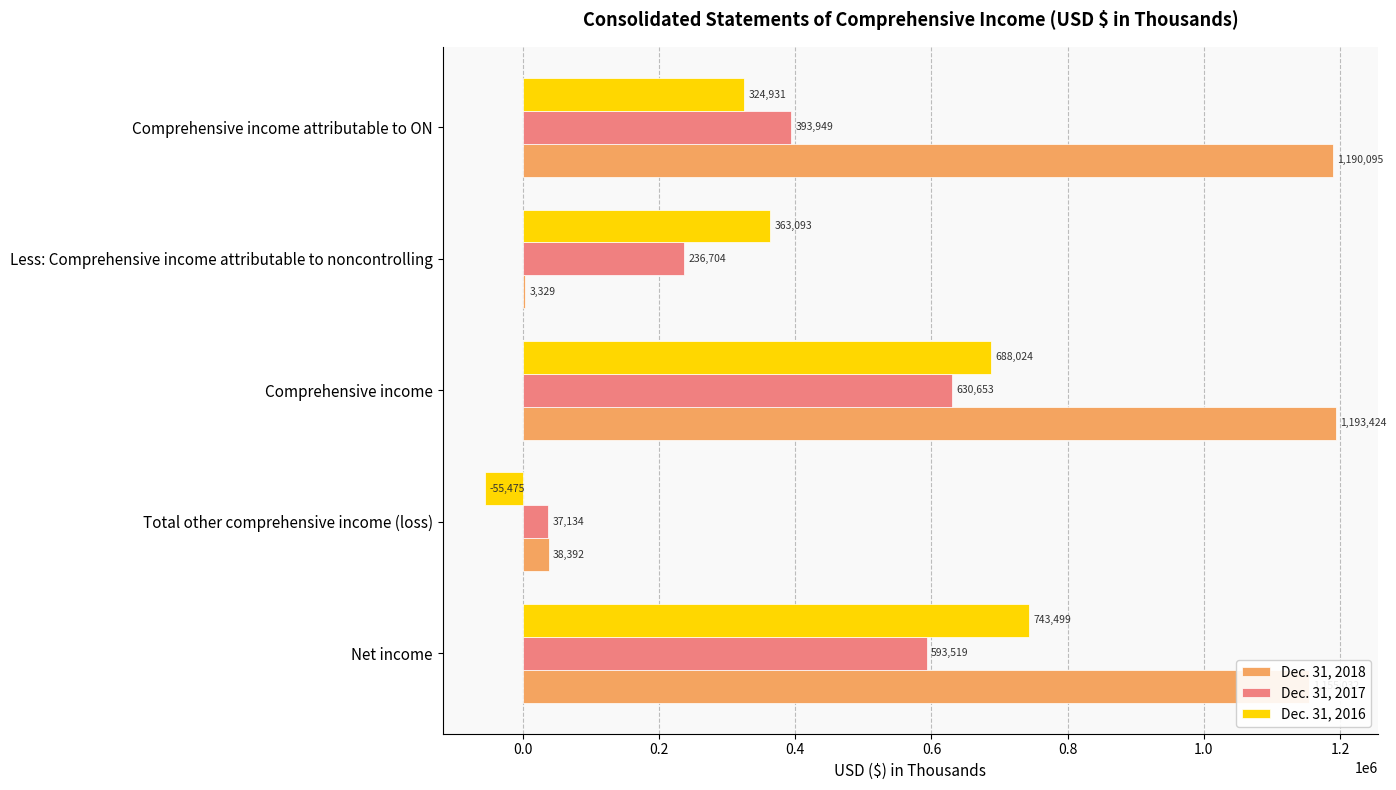

Which series changed the most between Net income and Total other comprehensive income (loss)?

Dec. 31, 2018